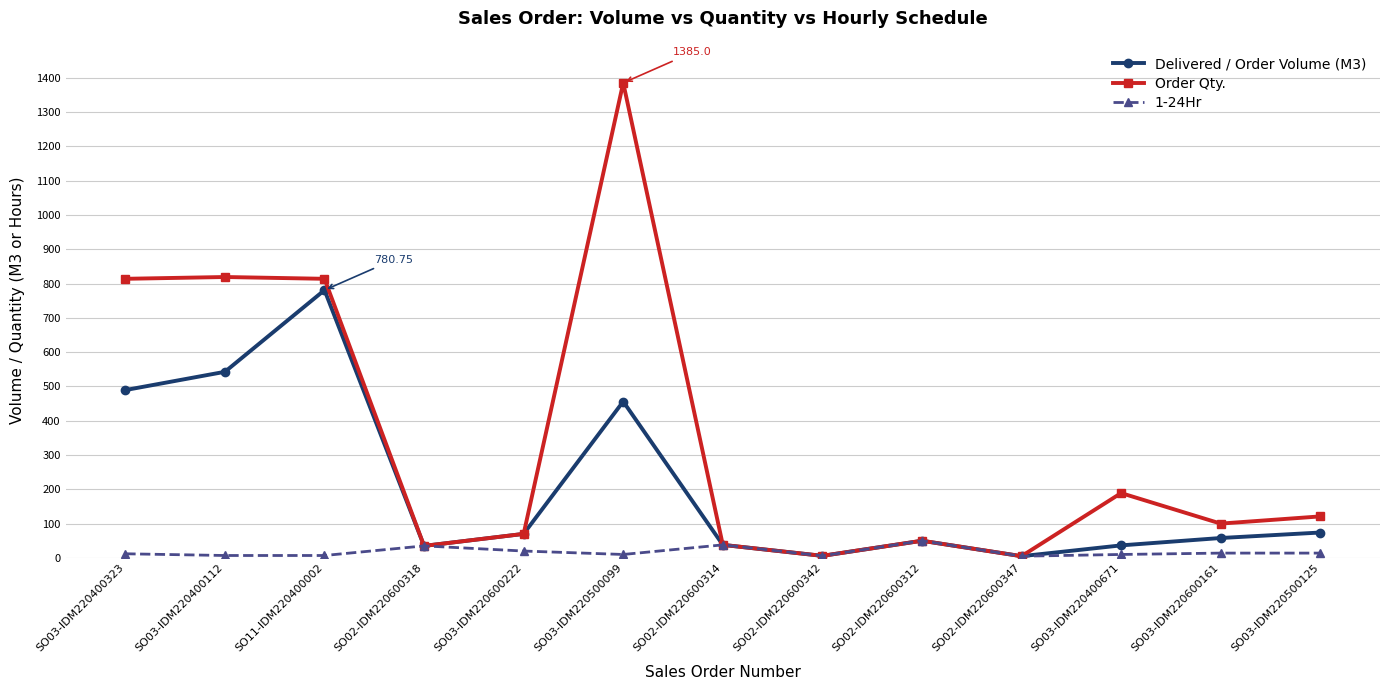

Rank the series by their maximum value, from lowest to highest.

1-24Hr, Delivered / Order Volume (M3), Order Qty.